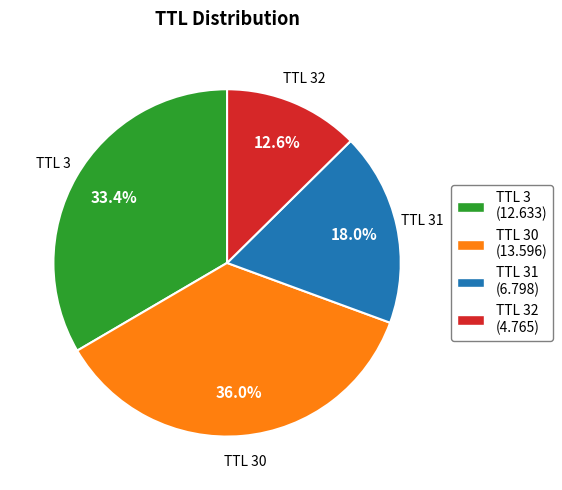

Is there a majority slice in this chart?

No